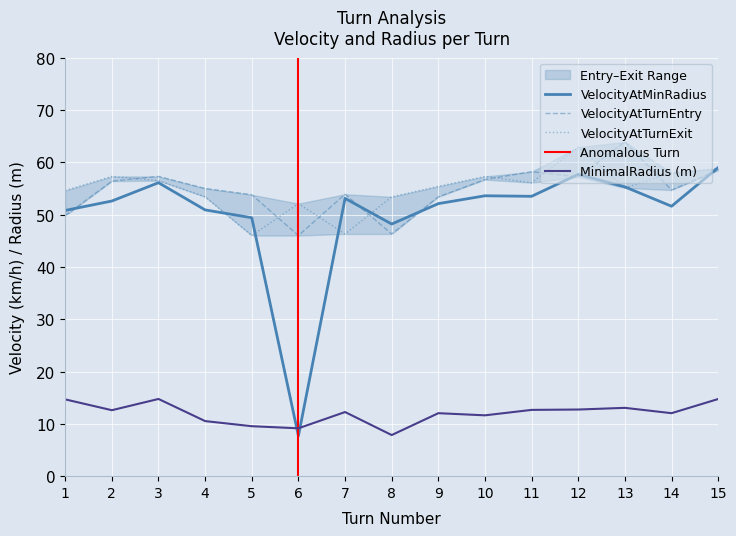

How many data points does each series have?

15